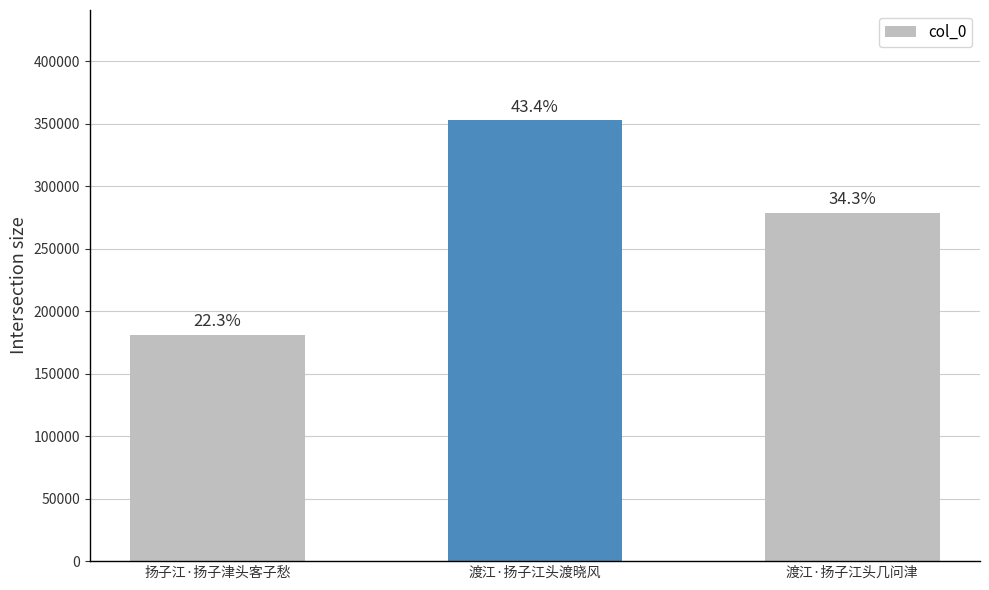

What is the difference between the second highest and minimum values?

97715